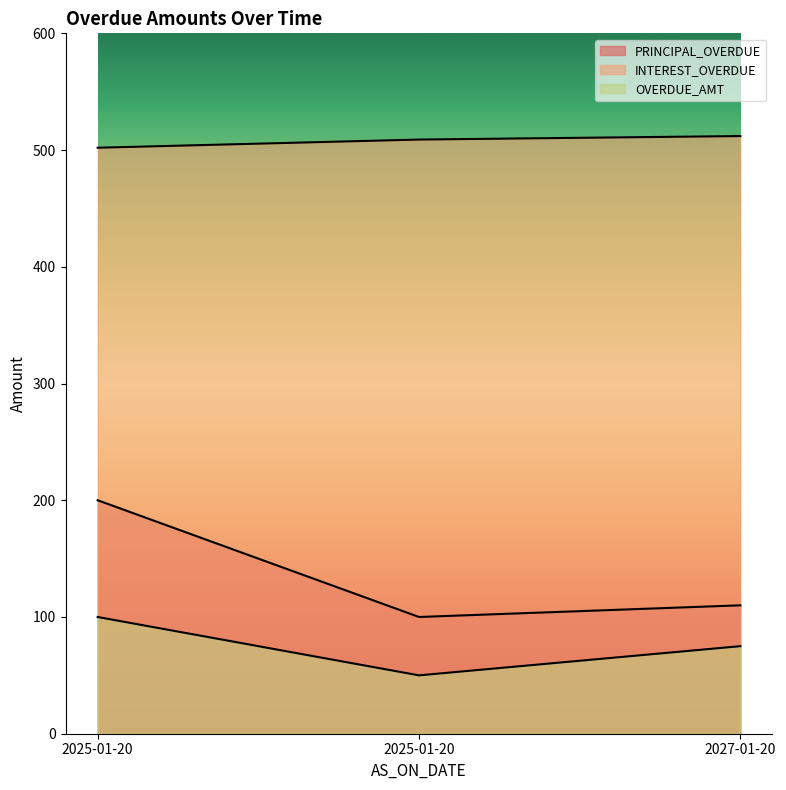

At which label does OVERDUE_AMT first exceed 75?

2025-01-20